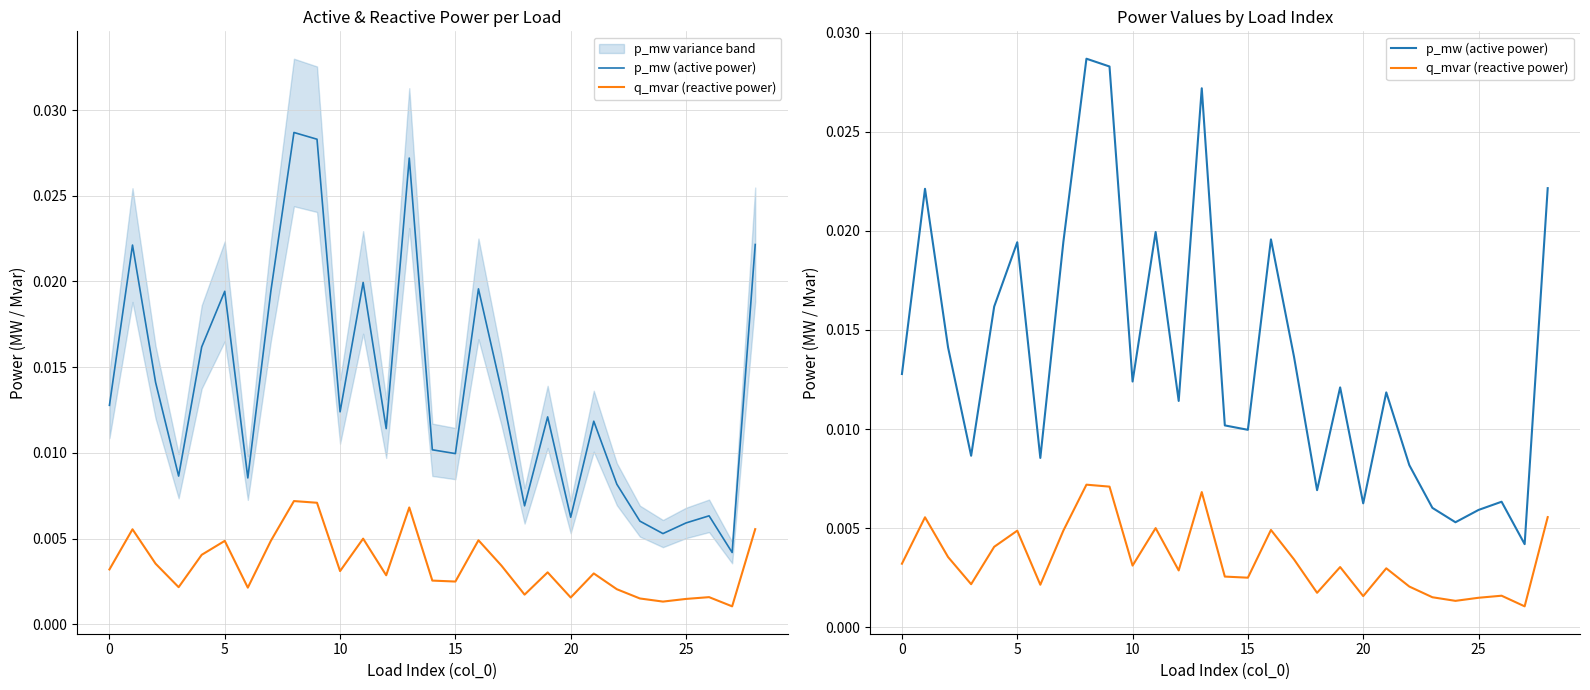

At which category is the sum across all series the highest?

8